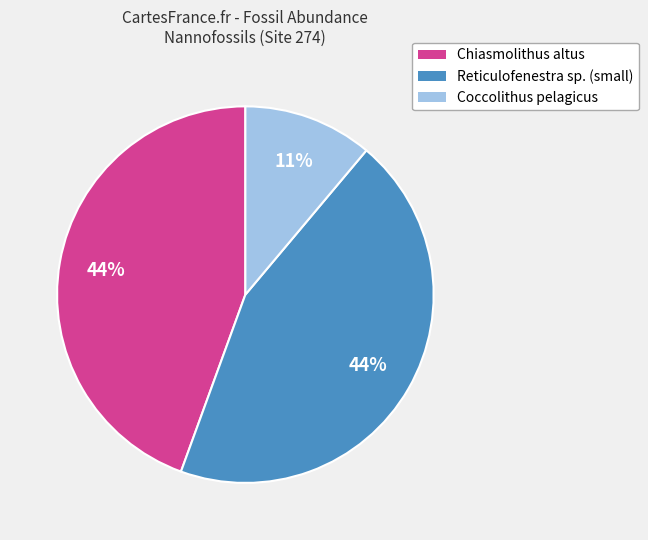

Is there a majority slice in this chart?

No